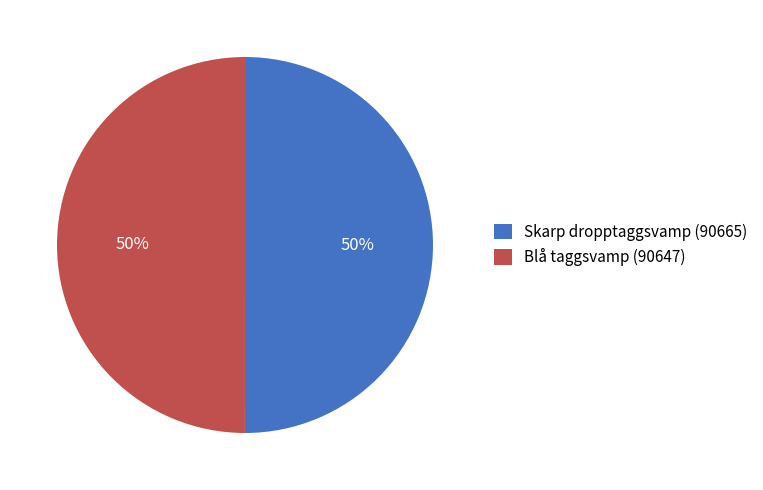

Do Blå taggsvamp (90647) and Skarp dropptaggsvamp (90665) together represent more than half of the pie?

Yes